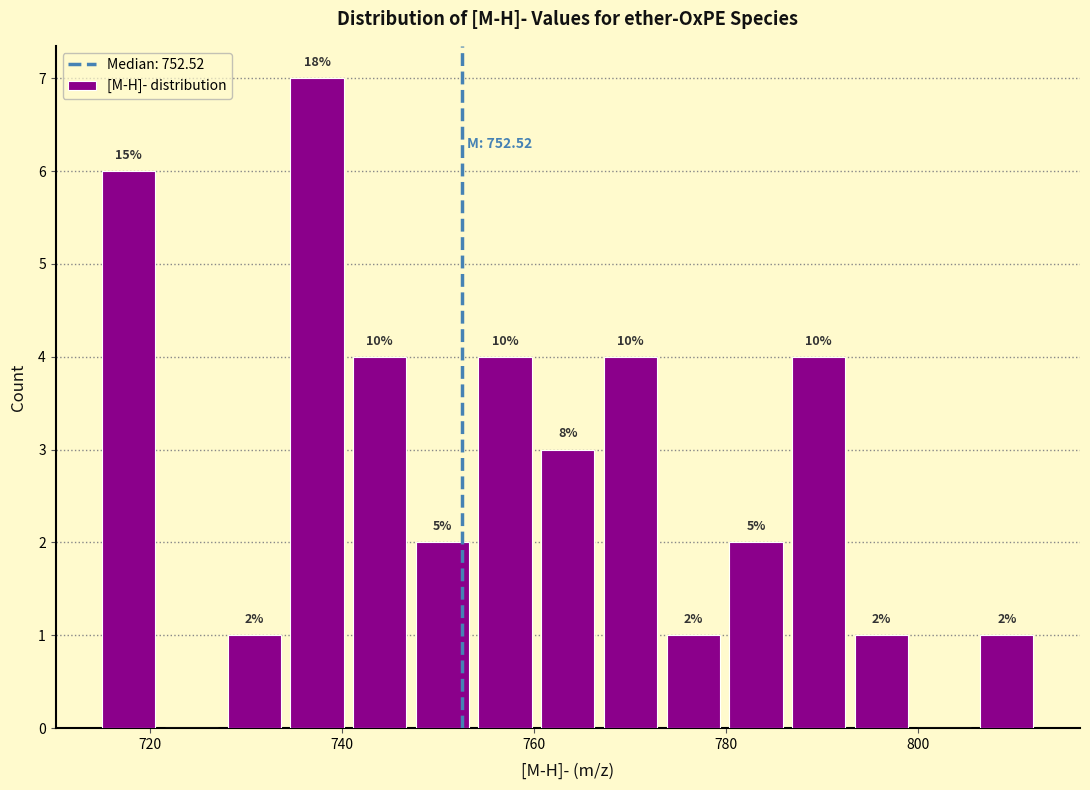

Read against the x-axis, roughly where is the centre of the tallest bar?

738